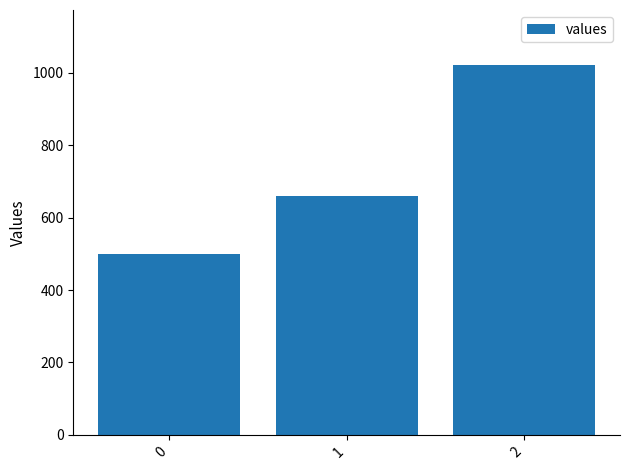

The value at 2 is 1020. True or false?

True